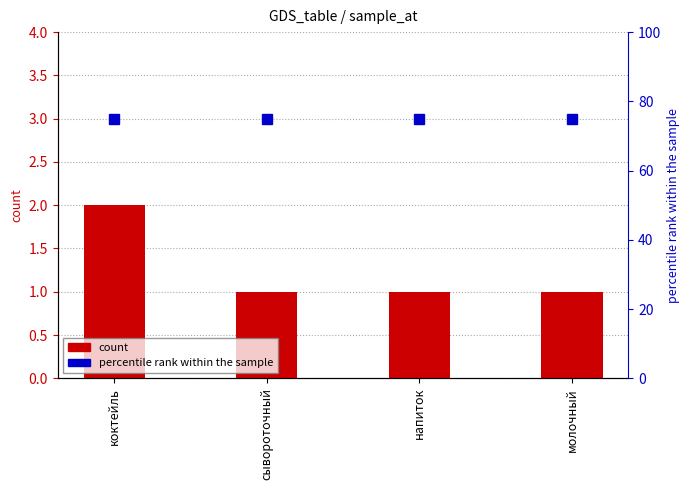

What is the maximum value shown in the chart?

75